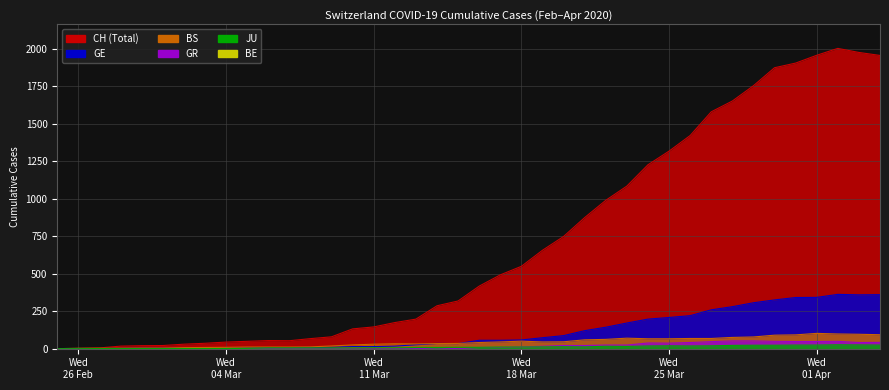

True or false: CH and GE cross at least once.

False